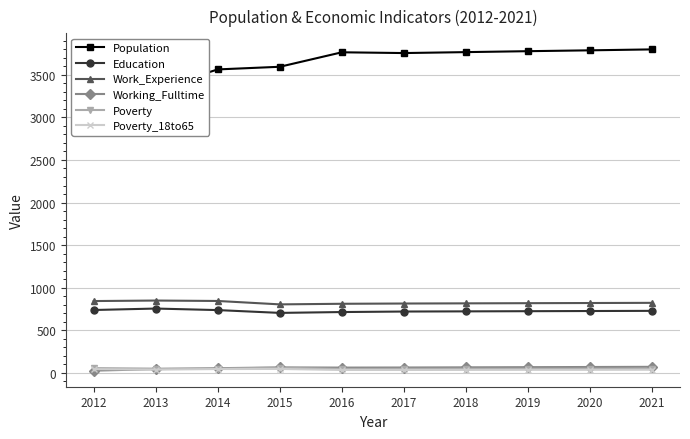

Reading left to right, what are all the values shown in this chart?

Population: 2012=3230	2013=3333	2014=3563	2015=3594	2016=3764	2017=3755	2018=3766	2019=3777	2020=3787	2021=3798
Education: 2012=739	2013=756	2014=738	2015=705	2016=715	2017=721	2018=723	2019=725	2020=727	2021=729
Work_Experience: 2012=844	2013=850	2014=845	2015=805	2016=812	2017=815	2018=817	2019=819	2020=821	2021=823
Working_Fulltime: 2012=27	2013=45	2014=56	2015=65	2016=63	2017=64	2018=66	2019=68	2020=70	2021=72
Poverty: 2012=57	2013=51	2014=52	2015=62	2016=47	2017=48	2018=49	2019=49	2020=50	2021=50
Poverty_18to65: 2012=45	2013=39	2014=46	2015=47	2016=35	2017=35	2018=36	2019=37	2020=37	2021=38